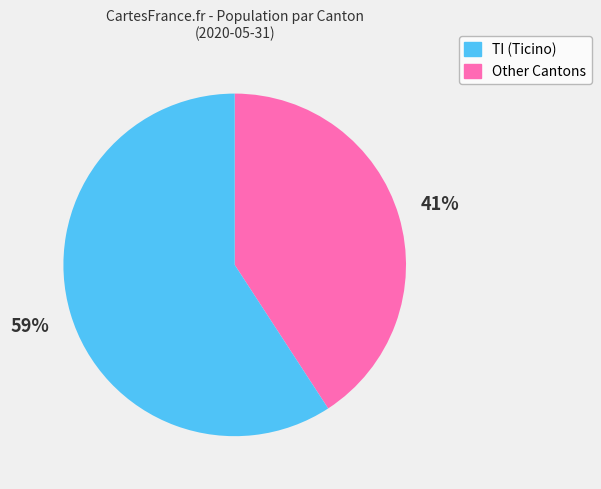

Is there any slice that represents more than half of the pie?

Yes